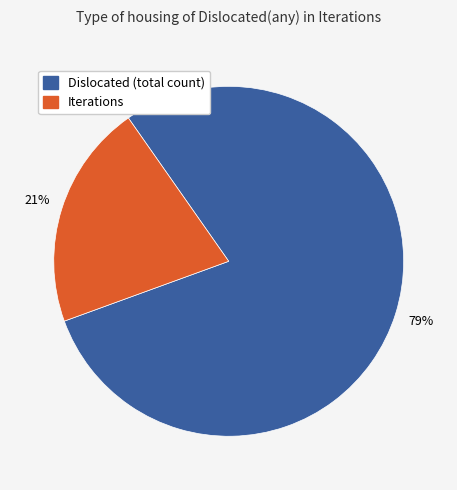

To the nearest percent, what is the difference between the largest and smallest slice percentages?

58%